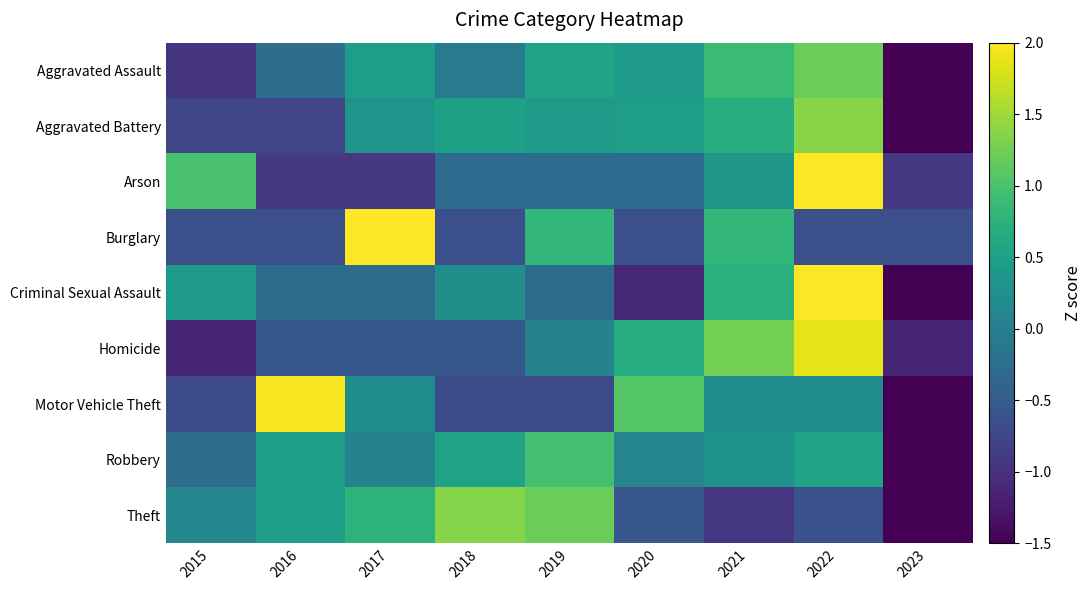

Reading left to right, list all the values displayed in this chart.

Aggravated Assault: 2015=-1.0	2016=-0.2	2017=0.5	2018=-0.1	2019=0.5	2020=0.4	2021=0.9	2022=1.2	2023=-2.2
Aggravated Battery: 2015=-0.8	2016=-0.8	2017=0.3	2018=0.5	2019=0.4	2020=0.4	2021=0.7	2022=1.4	2023=-2.2
Arson: 2015=1.0	2016=-0.9	2017=-0.9	2018=-0.3	2019=-0.3	2020=-0.3	2021=0.4	2022=2.3	2023=-0.9
Burglary: 2015=-0.6	2016=-0.6	2017=2.3	2018=-0.6	2019=0.8	2020=-0.6	2021=0.8	2022=-0.6	2023=-0.6
Criminal Sexual Assault: 2015=0.4	2016=-0.3	2017=-0.3	2018=0.2	2019=-0.3	2020=-1.1	2021=0.7	2022=2.1	2023=-1.6
Homicide: 2015=-1.1	2016=-0.5	2017=-0.5	2018=-0.5	2019=0.1	2020=0.7	2021=1.3	2022=1.9	2023=-1.1
Motor Vehicle Theft: 2015=-0.7	2016=2.0	2017=0.2	2018=-0.7	2019=-0.7	2020=1.1	2021=0.2	2022=0.2	2023=-1.6
Robbery: 2015=-0.3	2016=0.5	2017=0.1	2018=0.5	2019=1.0	2020=0.1	2021=0.3	2022=0.5	2023=-2.7
Theft: 2015=0.1	2016=0.5	2017=0.8	2018=1.4	2019=1.2	2020=-0.6	2021=-0.9	2022=-0.6	2023=-1.8